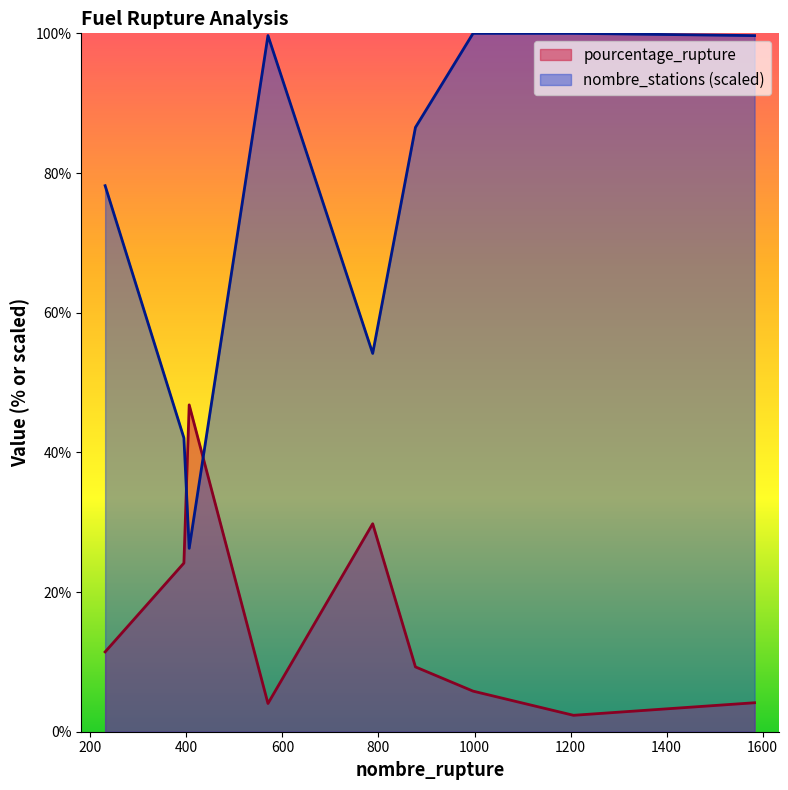

True or false: nombre_stations has a value of 99.7 at 570.

True